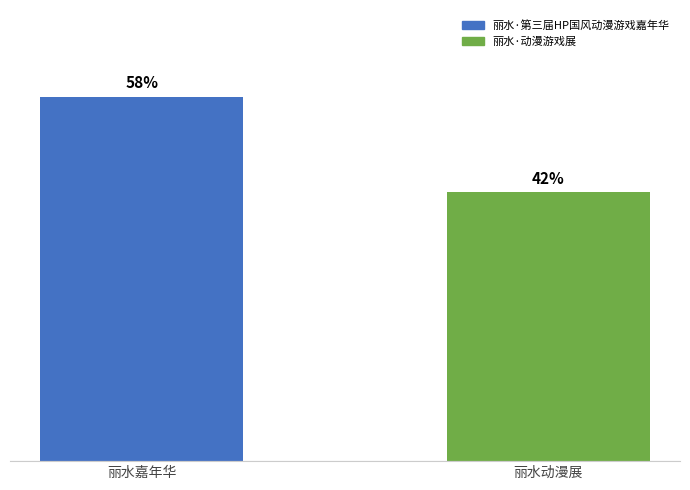

What is the label of the 1st bar from the right?

丽水动漫展